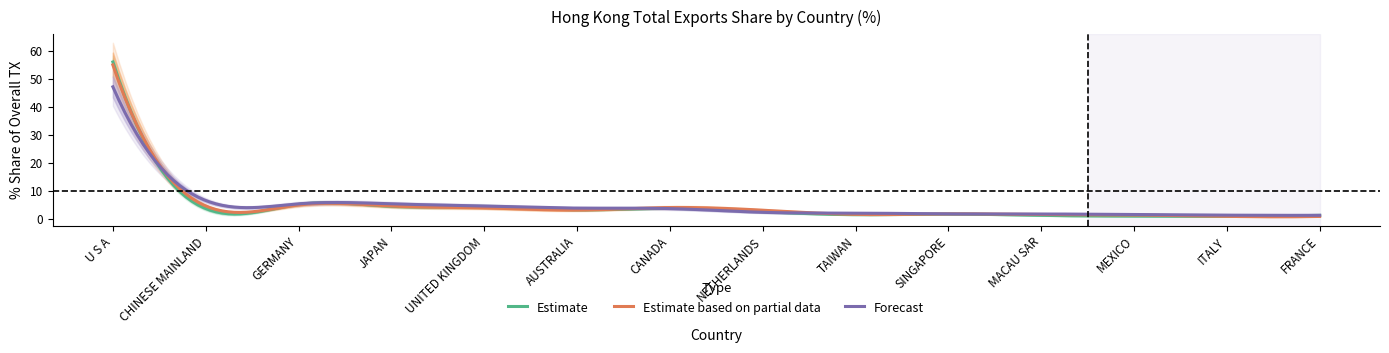

What is the maximum value shown in the chart?

57.6